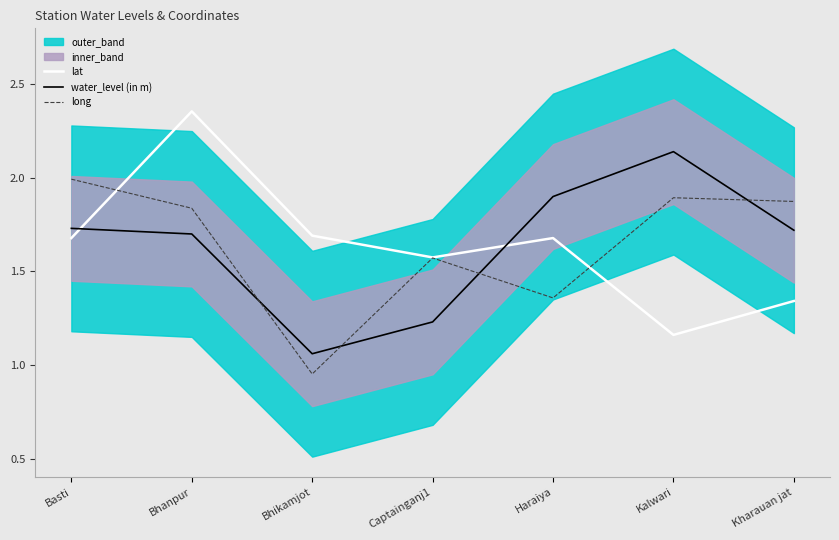

At which label does long reach its peak?

Basti